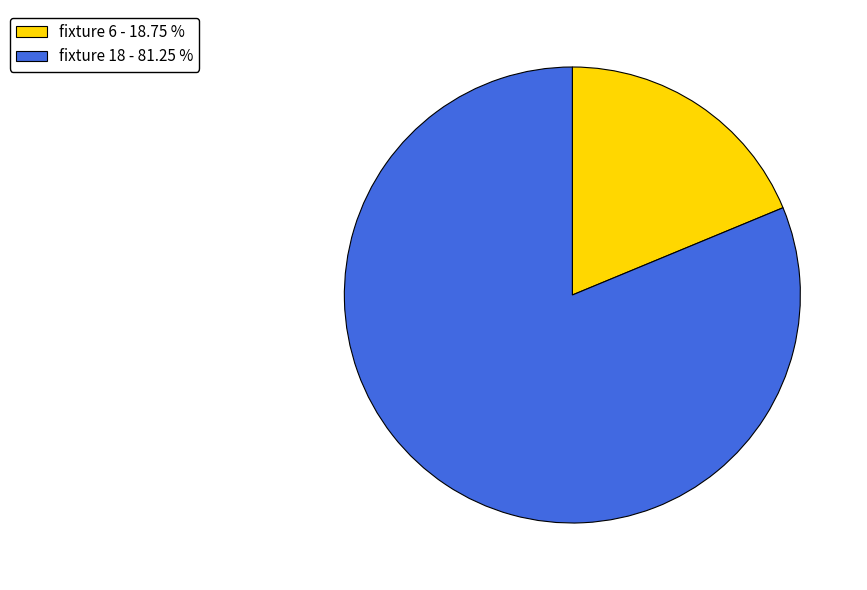

Between fixture 18 - 81.25 % and fixture 6 - 18.75 %, which is larger?

fixture 18 - 81.25 %